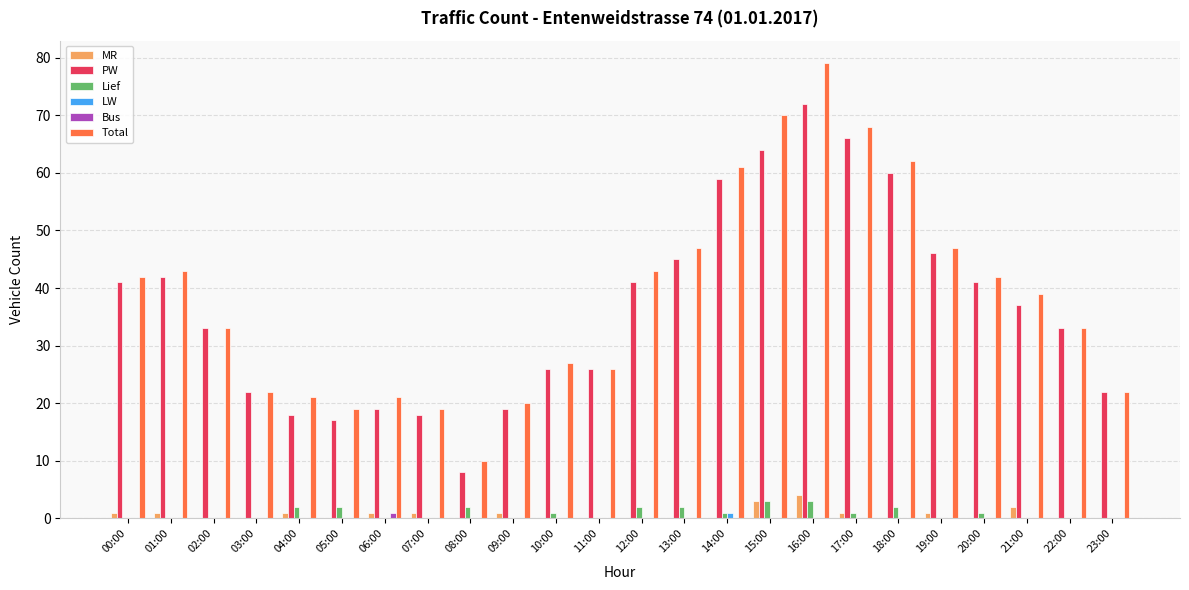

What are all the series names shown in the legend?

MR, PW, Lief, LW, Bus, Total